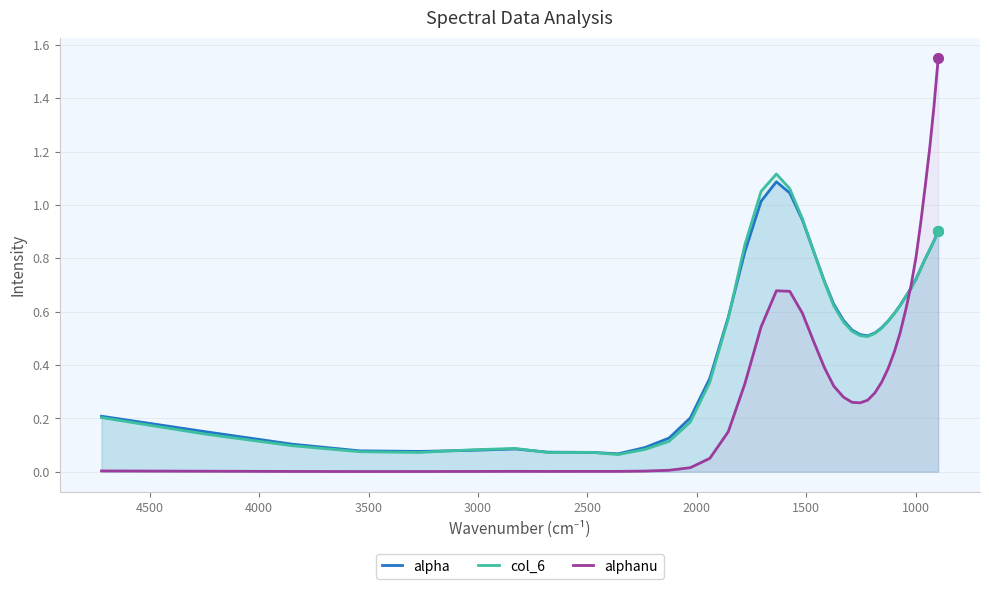

What is the average value of the alphanu series?

0.4